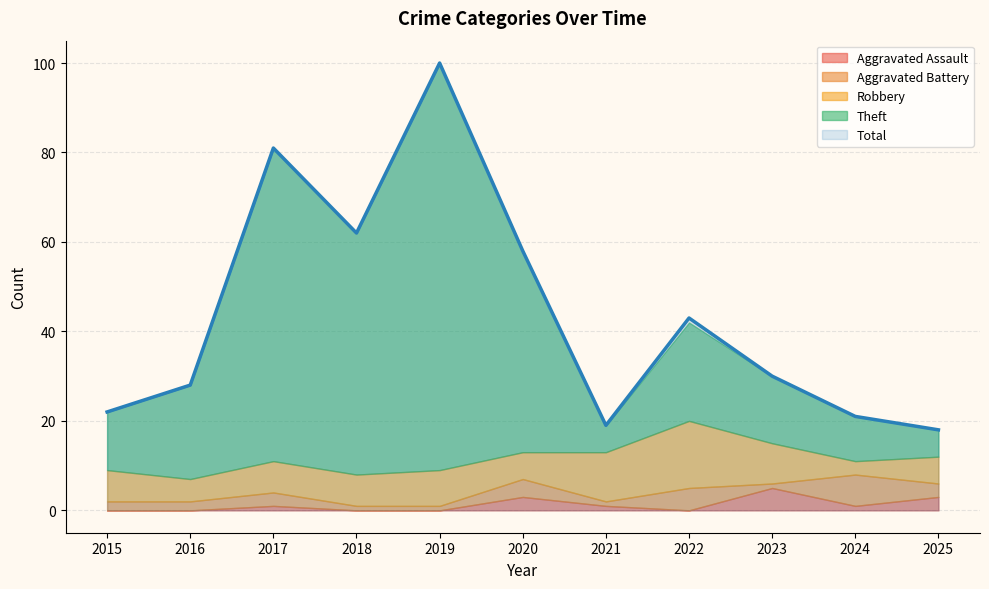

Is the value of Robbery at 2022 greater than the value of Theft at 2023?

No